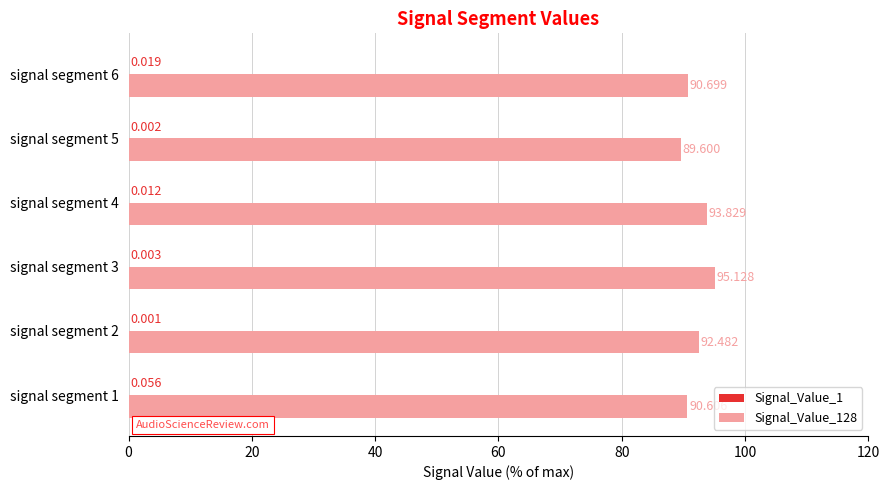

Count the number of data series in this chart.

2